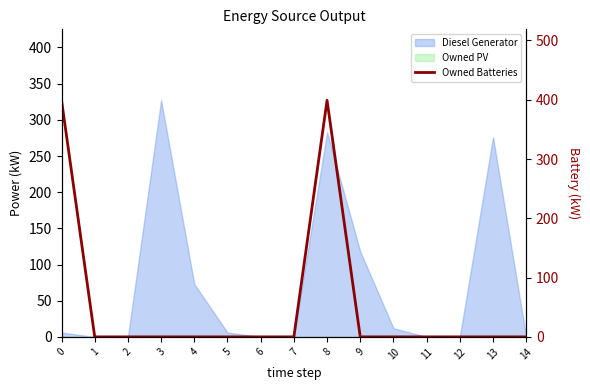

What is the difference between the maximum and minimum values?

399